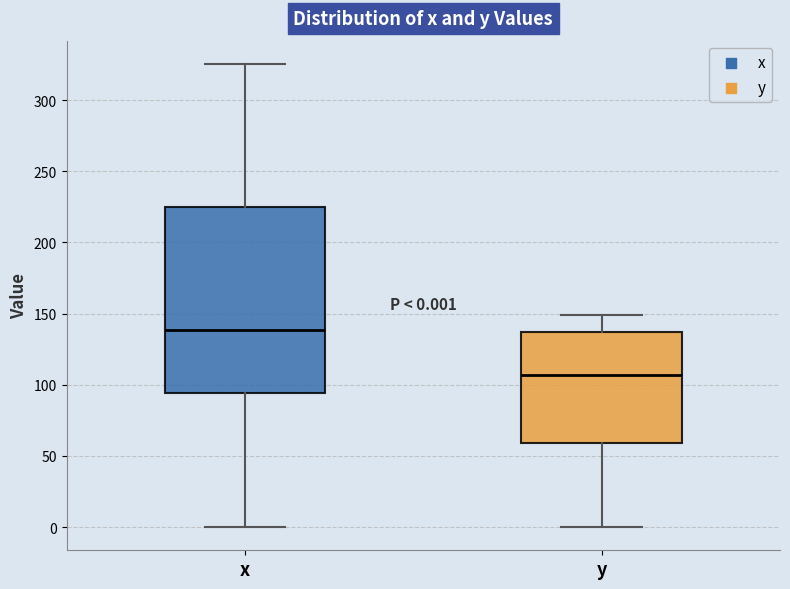

Which box has the highest median line?

x